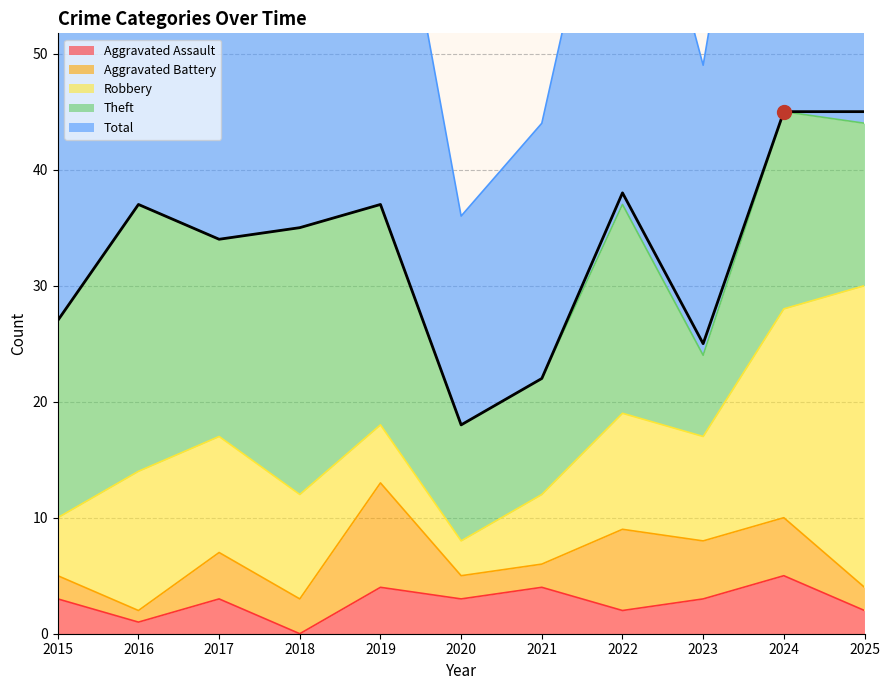

At 2022, list the series in order from smallest to largest.

Aggravated Assault, Aggravated Battery, Robbery, Theft, Total